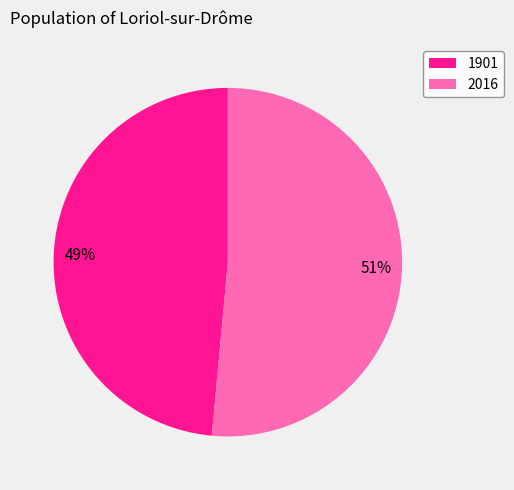

Which slice is the largest?

2016